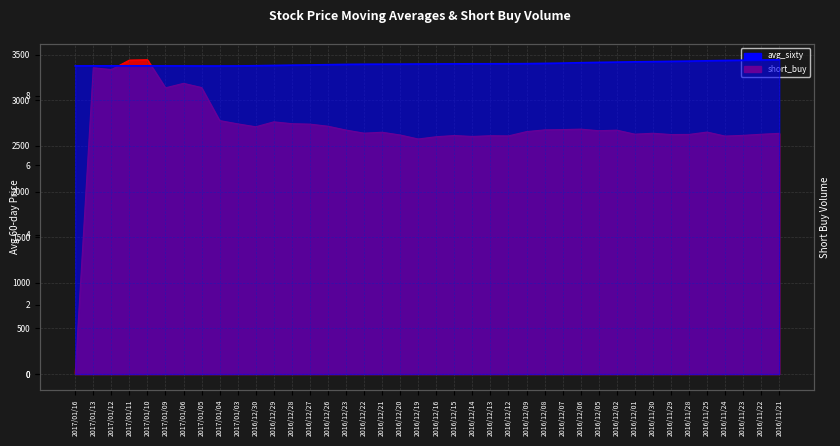

What is the smallest value displayed?

8.9